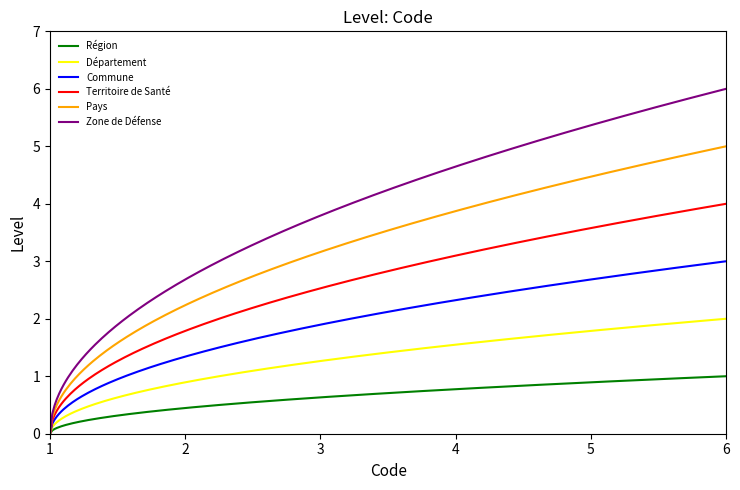

Which series has the widest spread of values?

Zone de Défense